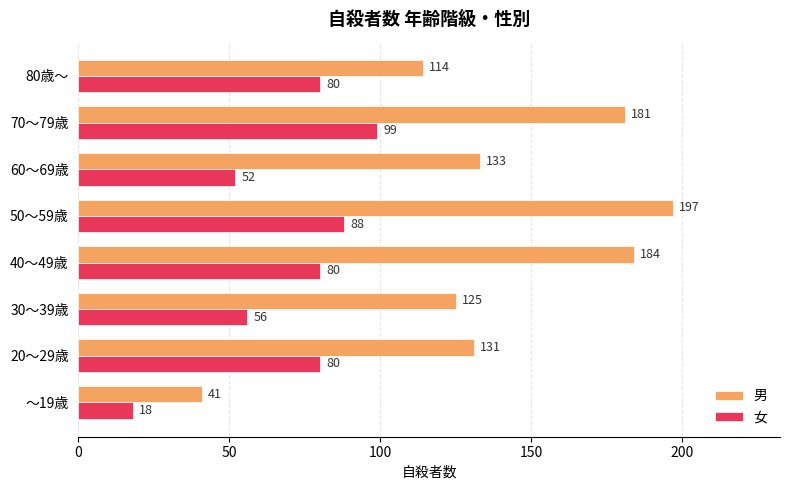

Which series has the largest range (max minus min)?

男